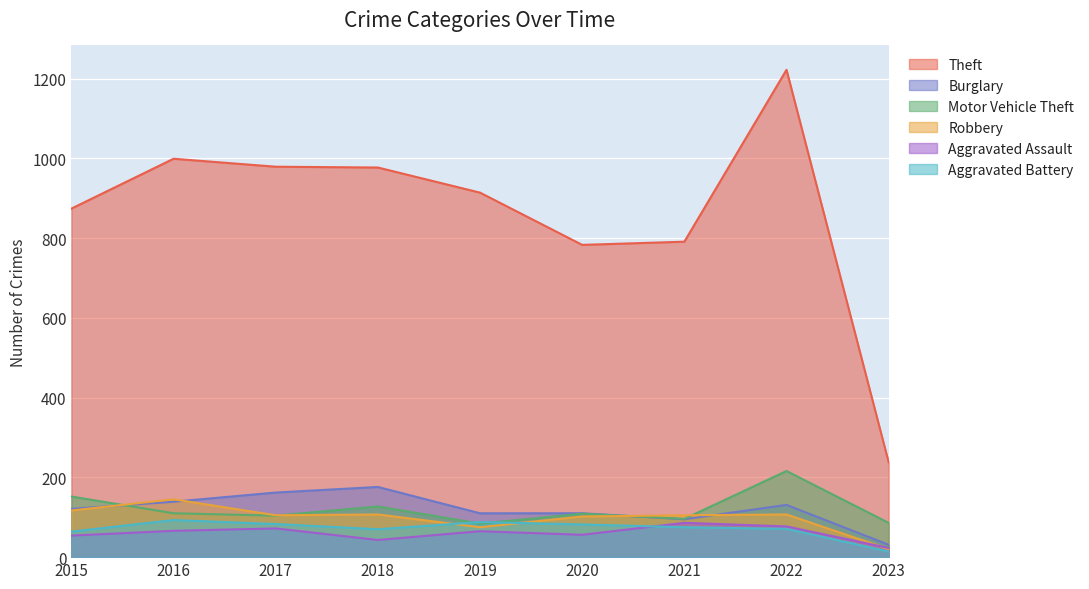

Between which two adjacent categories do Aggravated Assault and Aggravated Battery first intersect?

2020 and 2021